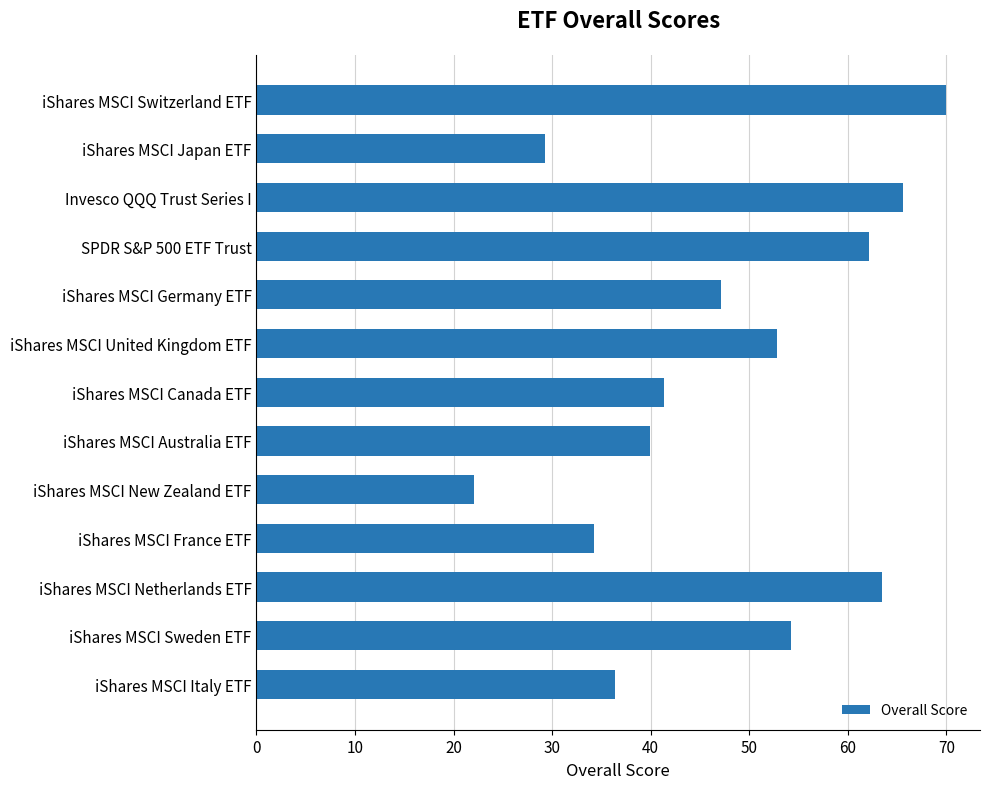

Which has a higher value, iShares MSCI Canada ETF or SPDR S&P 500 ETF Trust?

SPDR S&P 500 ETF Trust